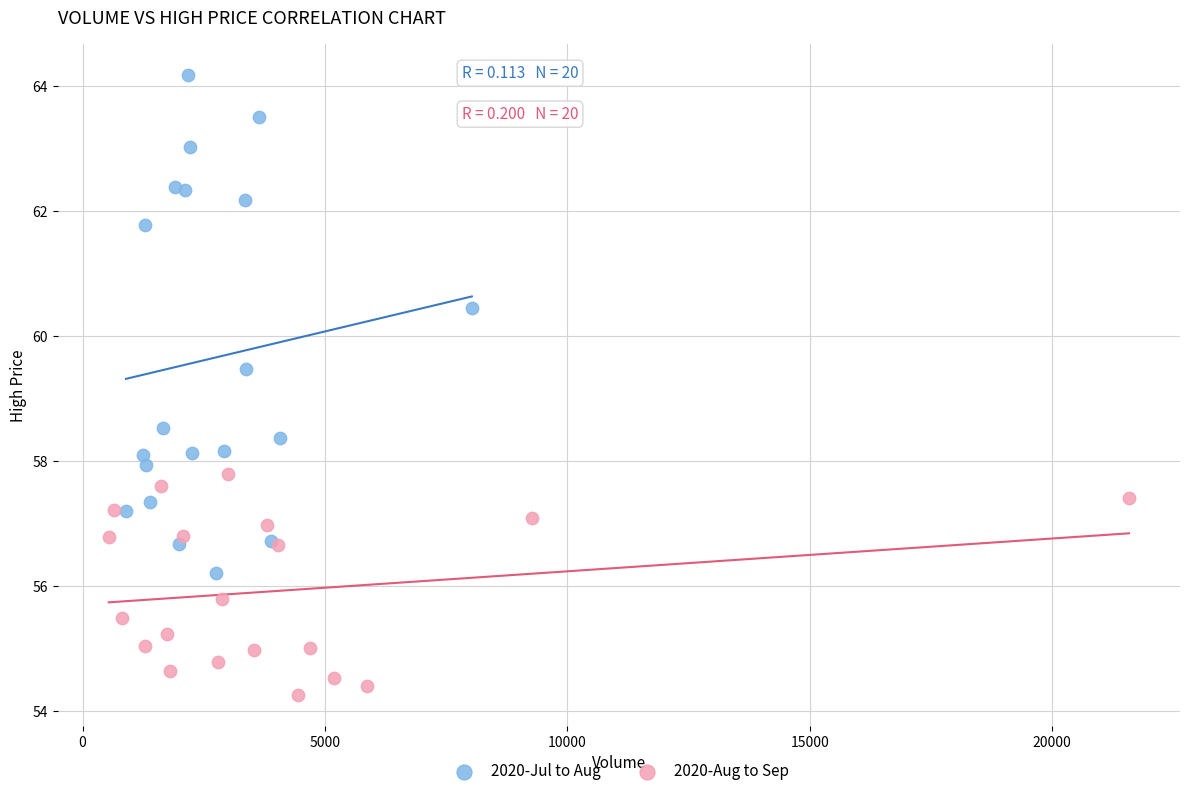

Which series contains the highest Y value?

2020-Jul to Aug